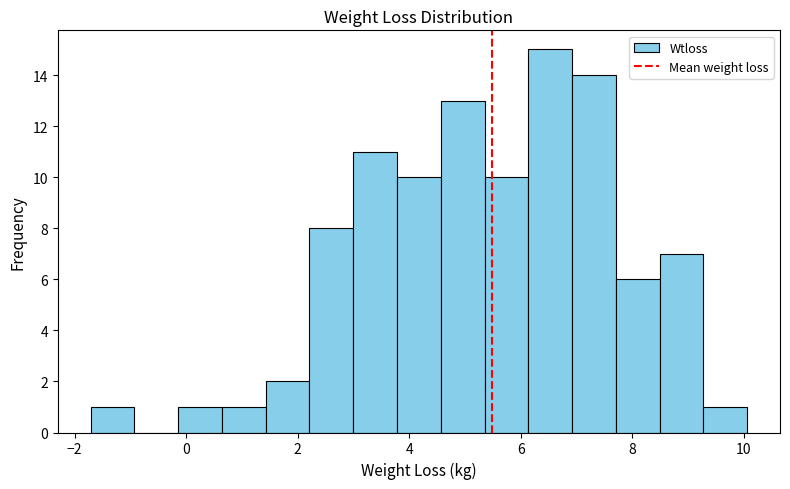

Read against the x-axis, roughly where is the centre of the tallest bar?

6.6